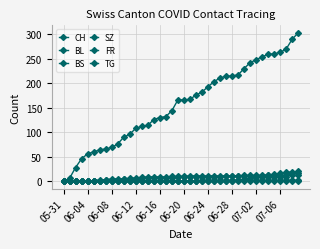

How many data points does each series have?

40